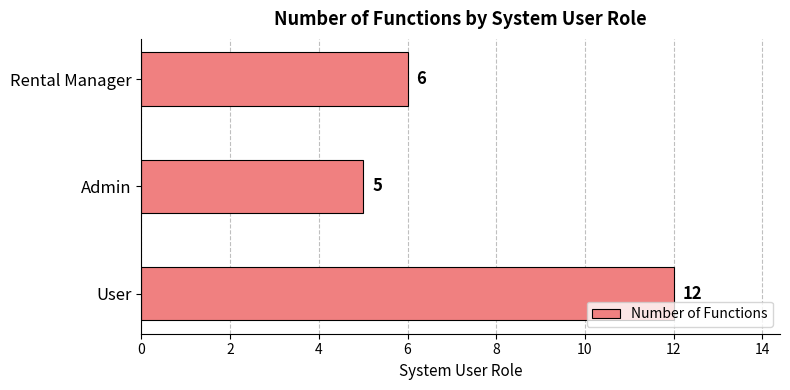

At which category does the chart reach its minimum across all series?

Admin